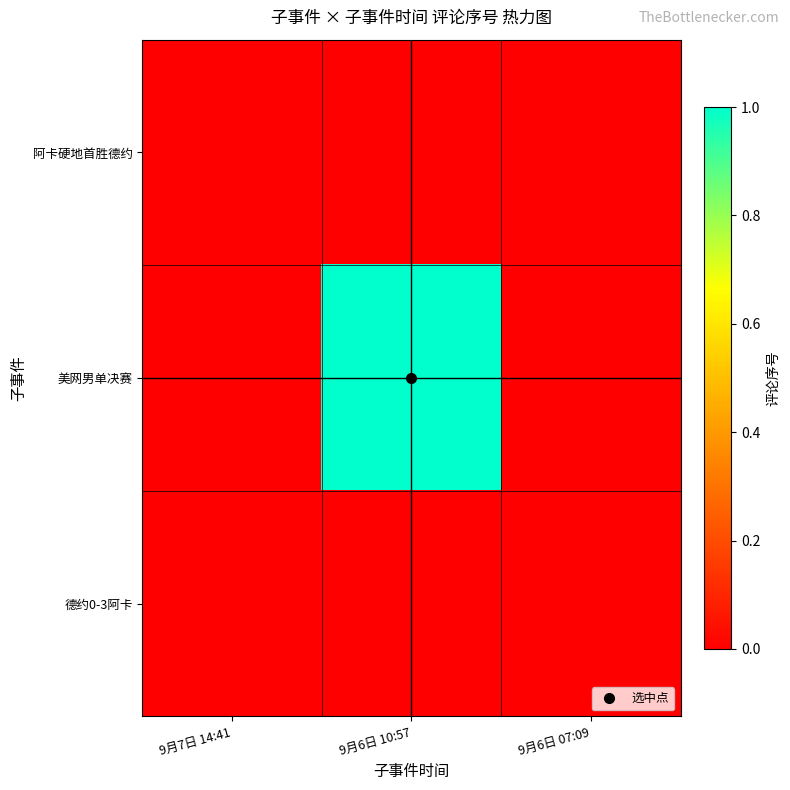

Reading left to right, list all the values displayed in this chart.

阿卡硬地首胜德约: 9月7日 14:41=0	9月6日 10:57=0	9月6日 07:09=0
美网男单决赛: 9月7日 14:41=0	9月6日 10:57=1	9月6日 07:09=0
德约0-3阿卡: 9月7日 14:41=0	9月6日 10:57=0	9月6日 07:09=0